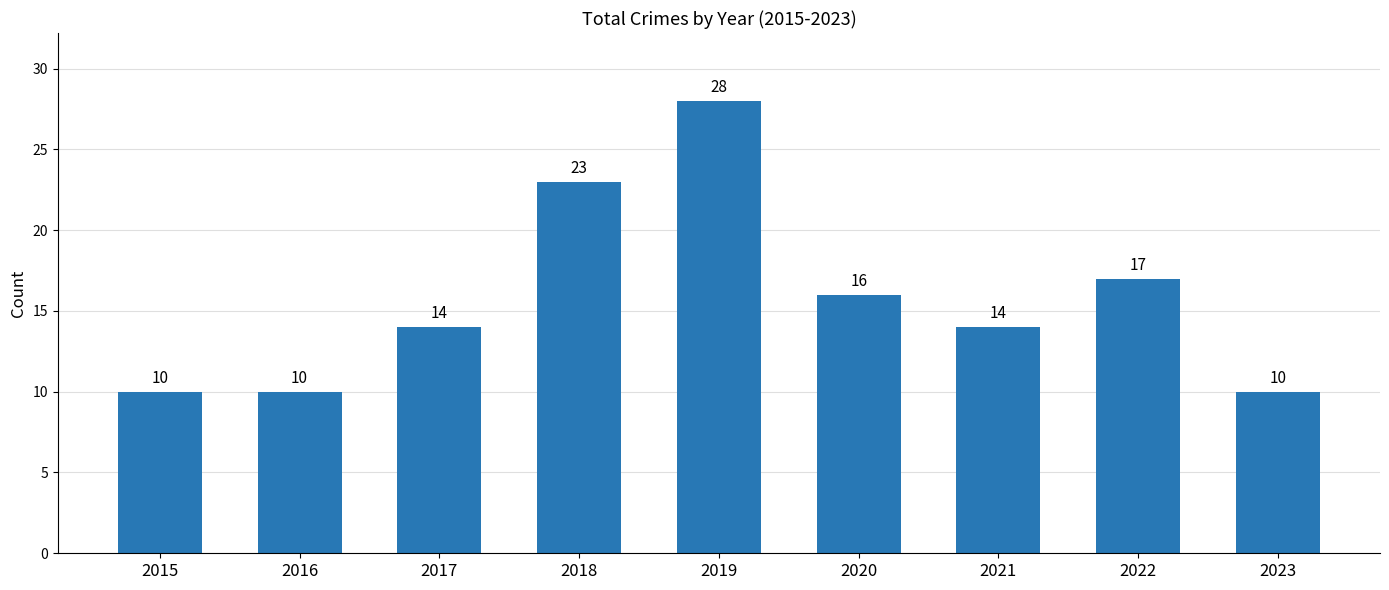

Approximately how many times larger is the value at 2015 compared to 2023?

1.0